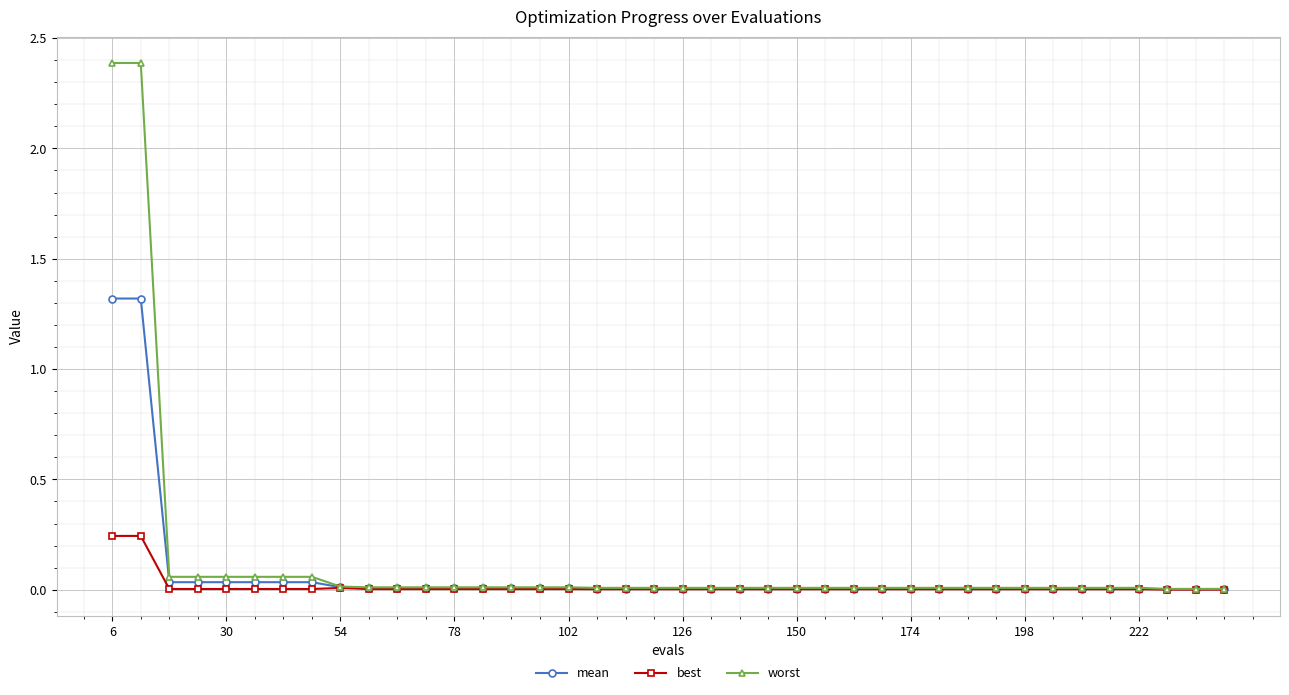

What is the value of the mean point at the 2nd from the left?

1.3